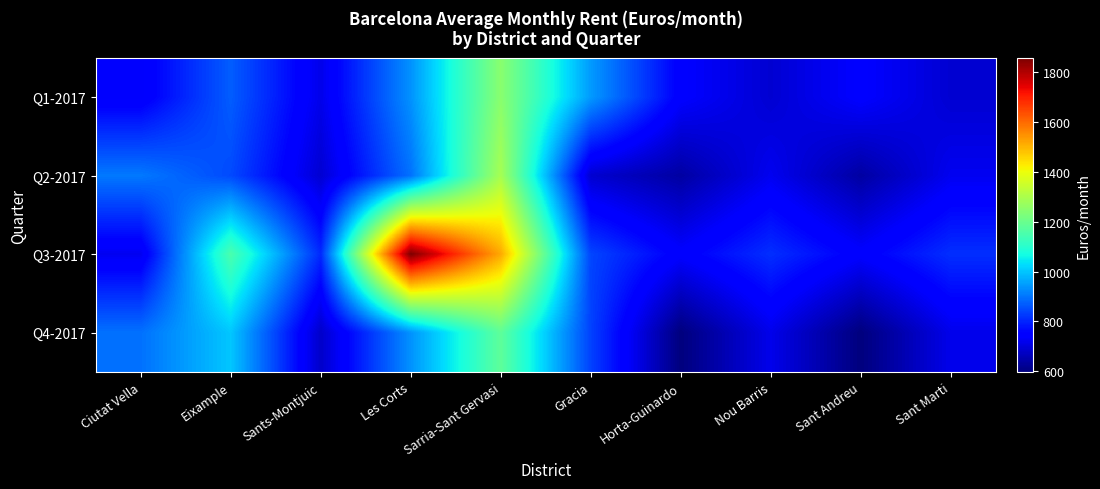

At how many categories does at least one series exceed 987?

3